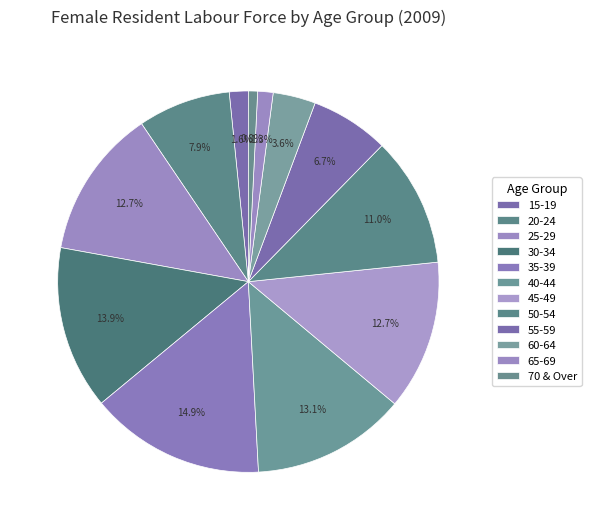

Which slice is the smallest?

70 & Over